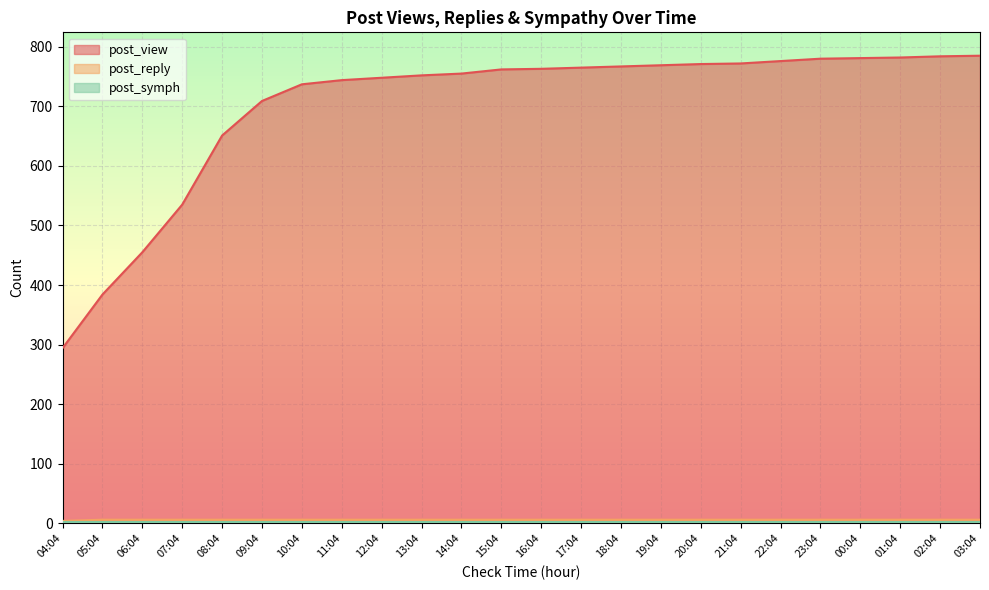

How many lines are shown in the chart?

3